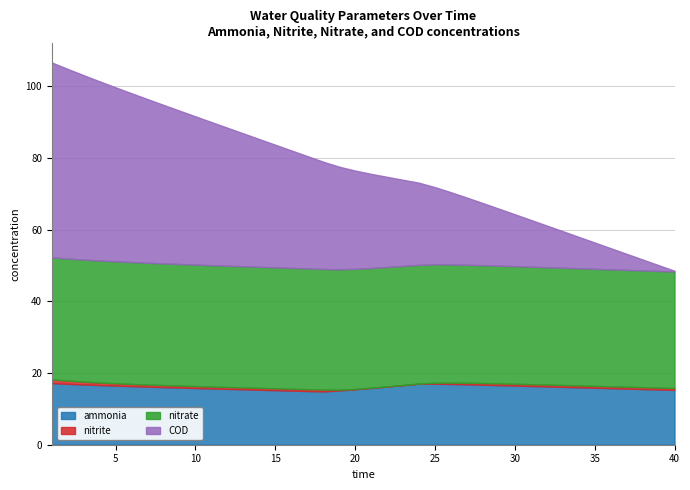

Which category has the lowest value across all series?

24